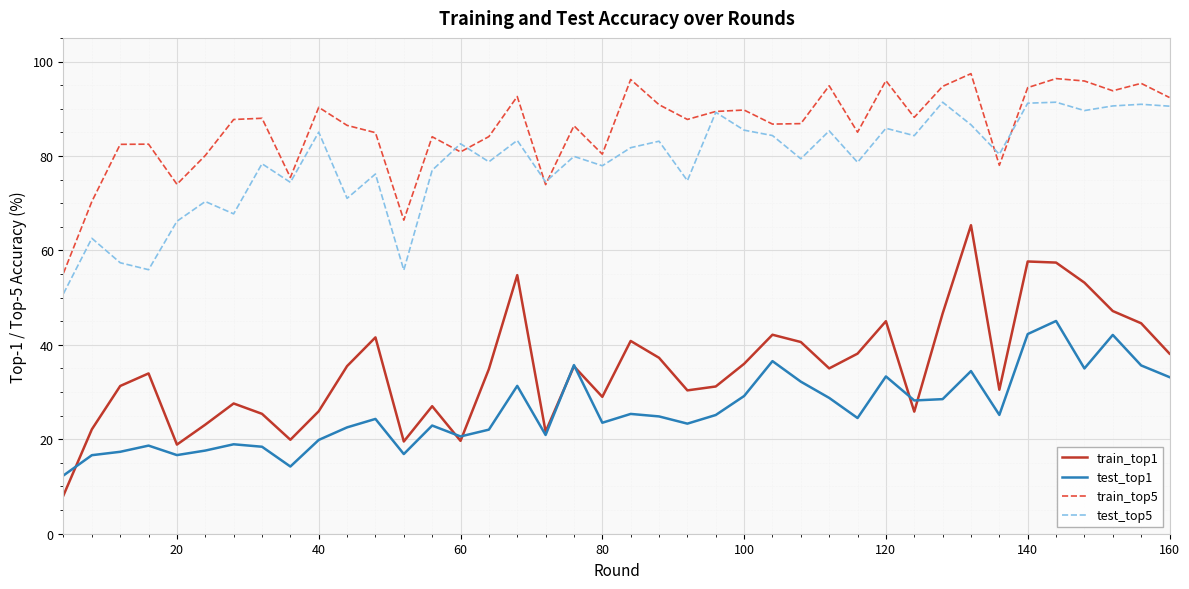

What is the greatest value displayed?

97.4